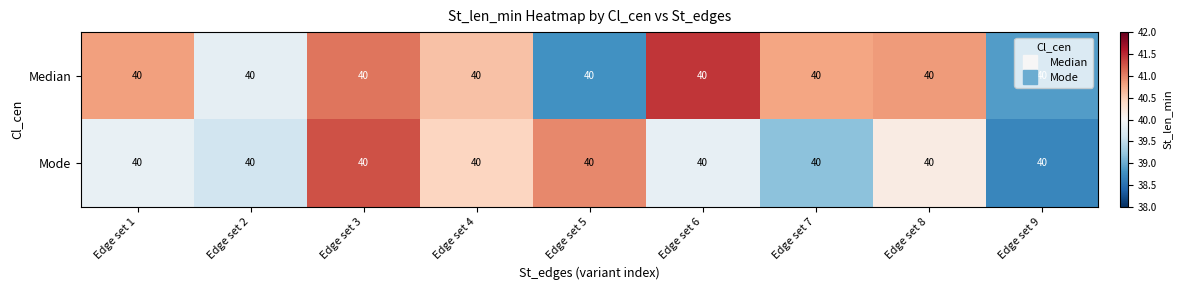

What is the difference between the highest and lowest values at Edge set 8?

0.7